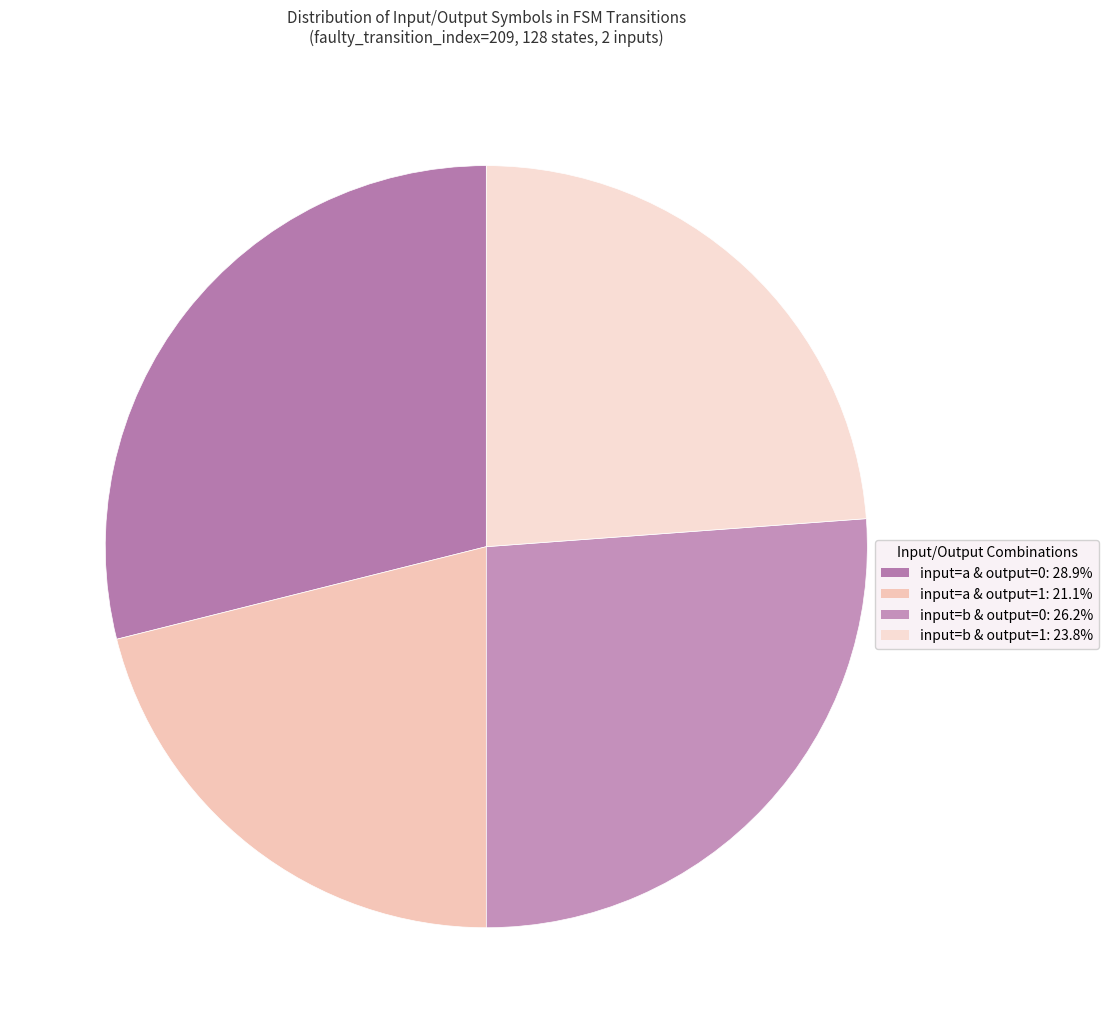

Is there any slice that represents more than half of the pie?

No